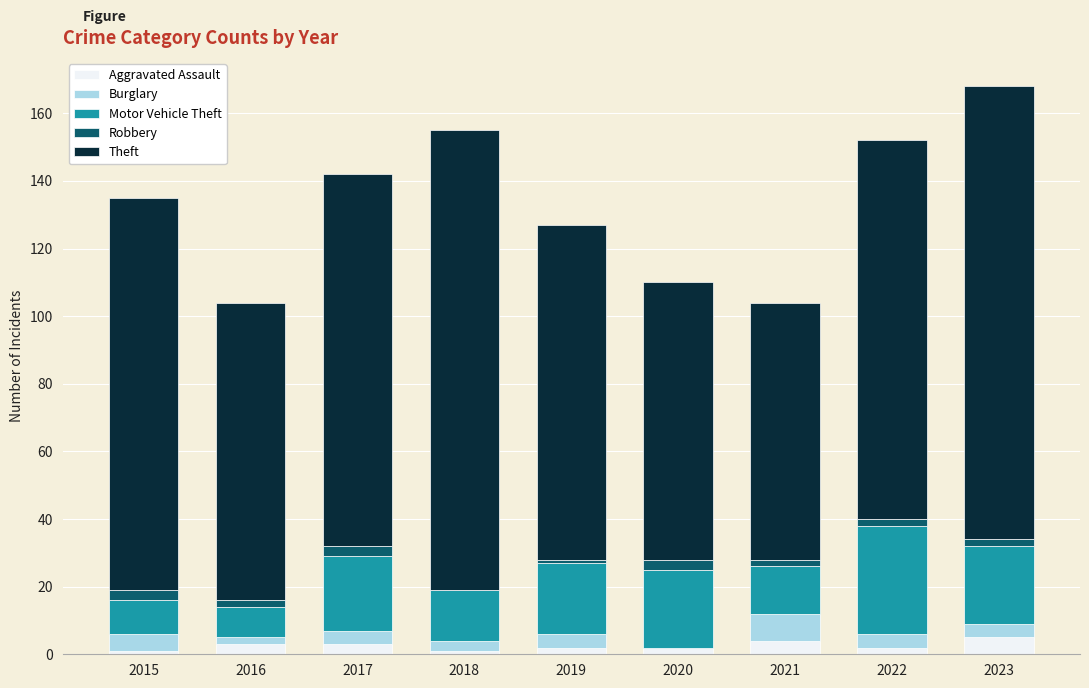

Is it true that Aggravated Assault equals 2 at 2019?

True